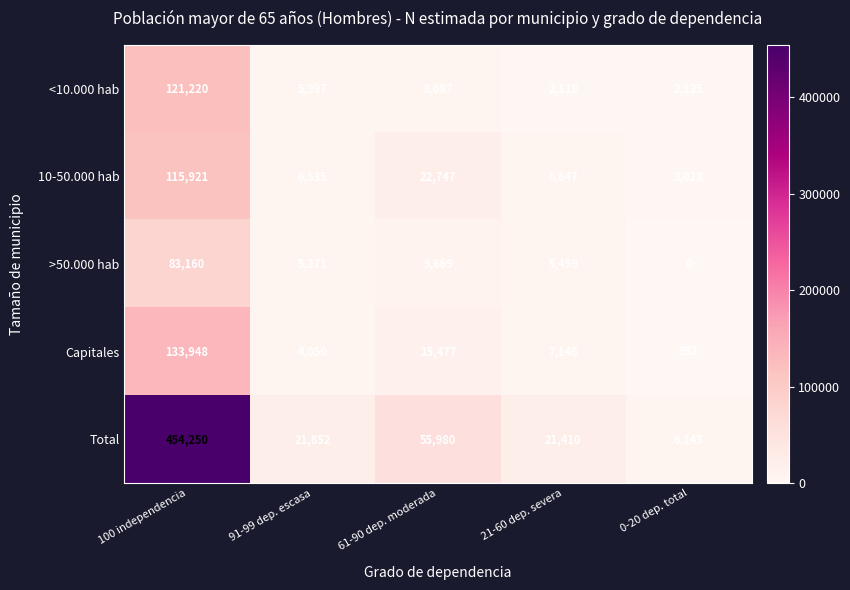

Reading left to right, transcribe all the data shown in this chart.

<10.000 hab: 100 independencia=121220	91-99 dep. escasa=5997	61-90 dep. moderada=8087	21-60 dep. severa=2118	0-20 dep. total=2125
10-50.000 hab: 100 independencia=115921	91-99 dep. escasa=6535	61-90 dep. moderada=22747	21-60 dep. severa=6647	0-20 dep. total=3028
>50.000 hab: 100 independencia=83160	91-99 dep. escasa=5271	61-90 dep. moderada=9669	21-60 dep. severa=5499	0-20 dep. total=0
Capitales: 100 independencia=133948	91-99 dep. escasa=4050	61-90 dep. moderada=15477	21-60 dep. severa=7146	0-20 dep. total=992
Total: 100 independencia=454250	91-99 dep. escasa=21852	61-90 dep. moderada=55980	21-60 dep. severa=21410	0-20 dep. total=6145